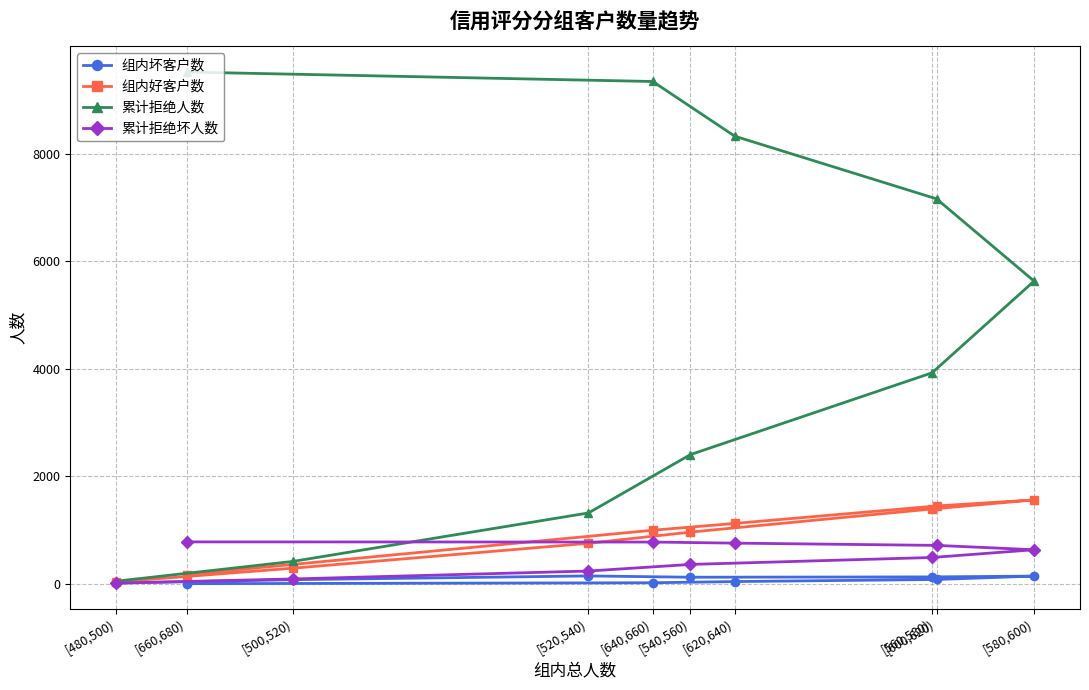

True or false: 组内好客户数 has a value of 2746 at [580,600).

False